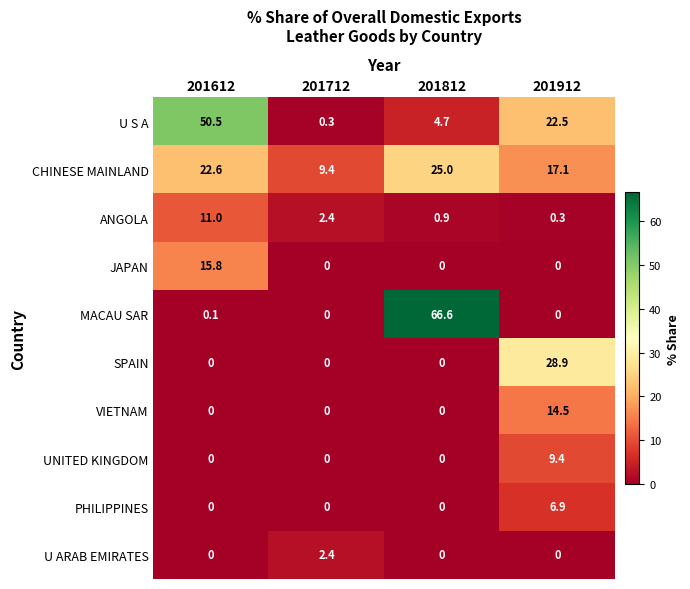

True or false: VIETNAM has a value of 0.0 at 201812.

True